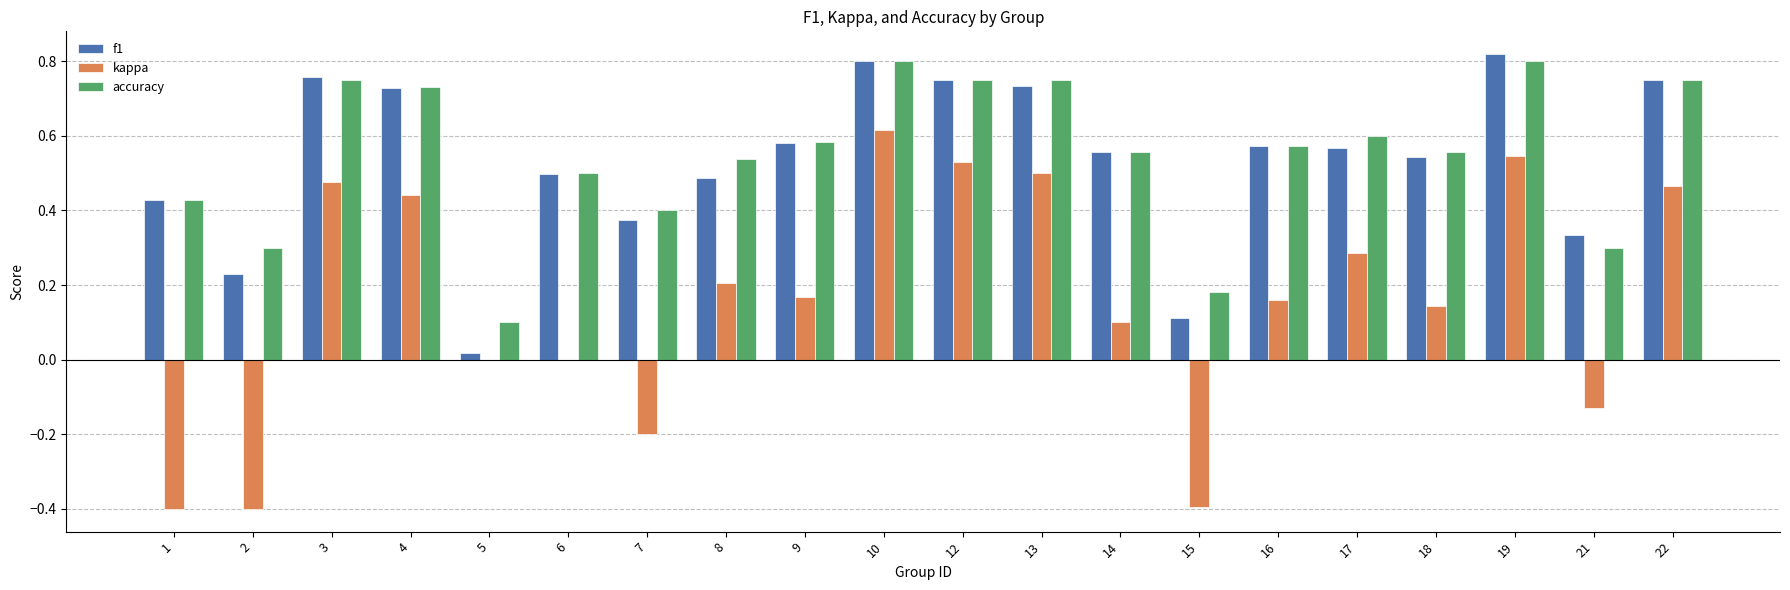

The f1 series shows 0.5 at 18. True or false?

True